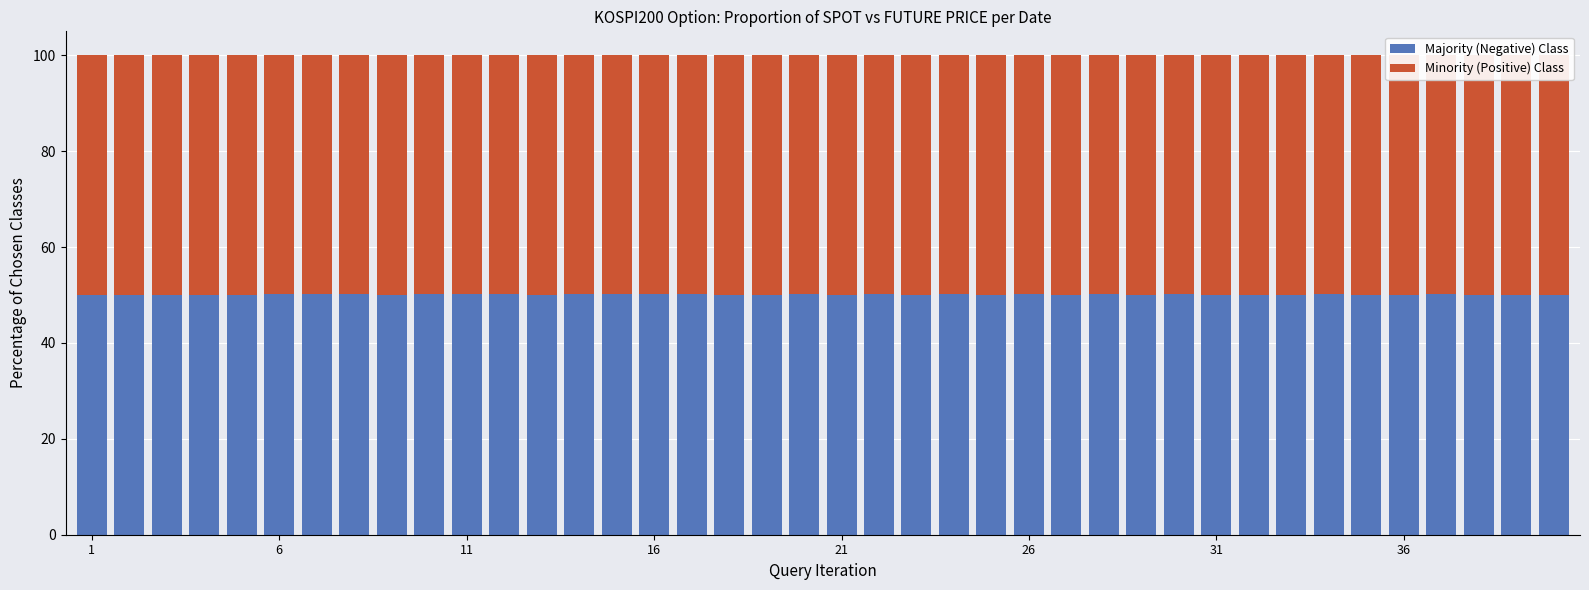

What is the maximum value for Majority (Negative) Class?

50.2